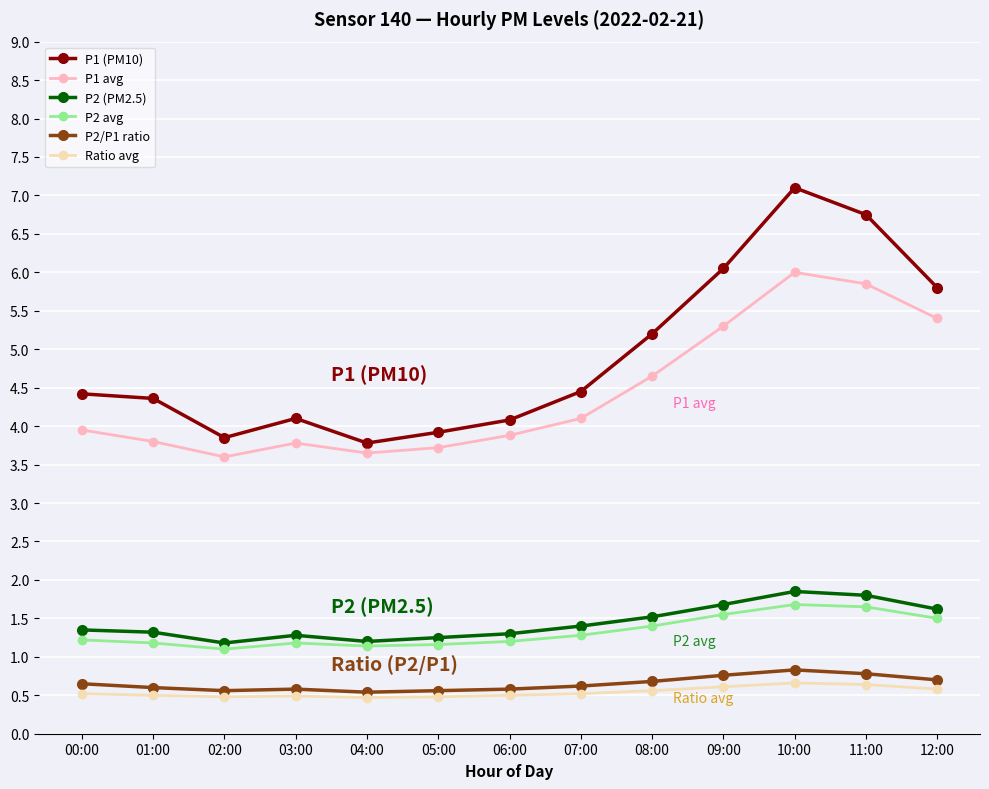

True or false: P2/P1 ratio and P1 (PM10) cross at least once.

False